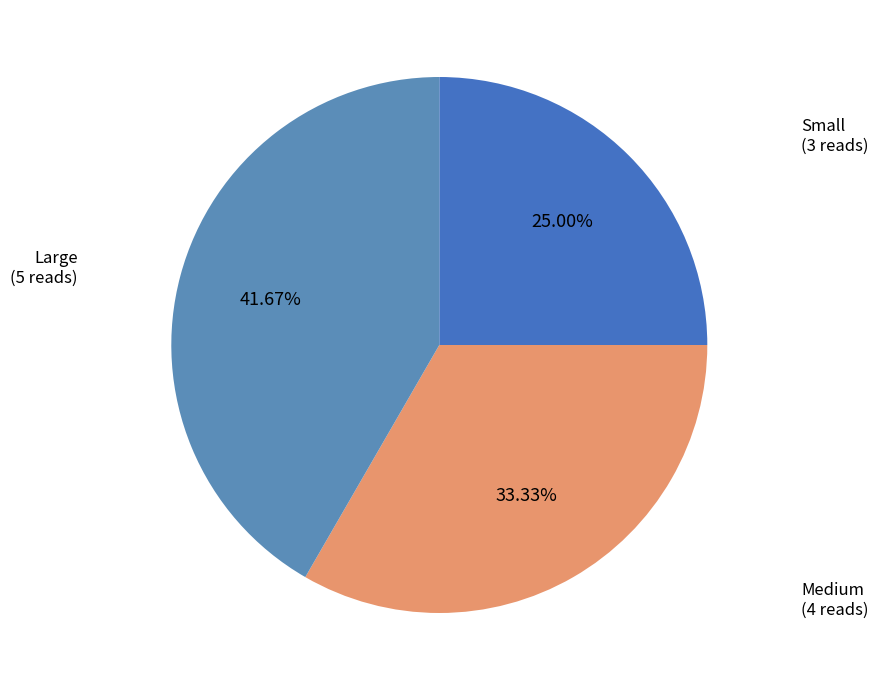

How many slices are in this pie chart?

3